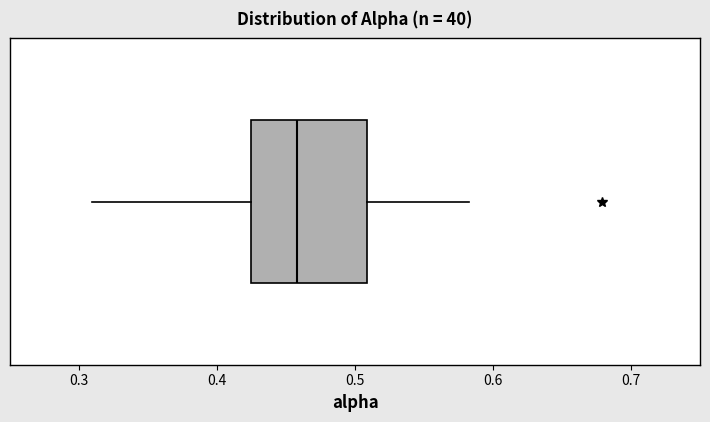

Where does the left whisker of the box end on the x-axis? The values are not printed on the chart, so give them approximately, as read against the axis.

0.31